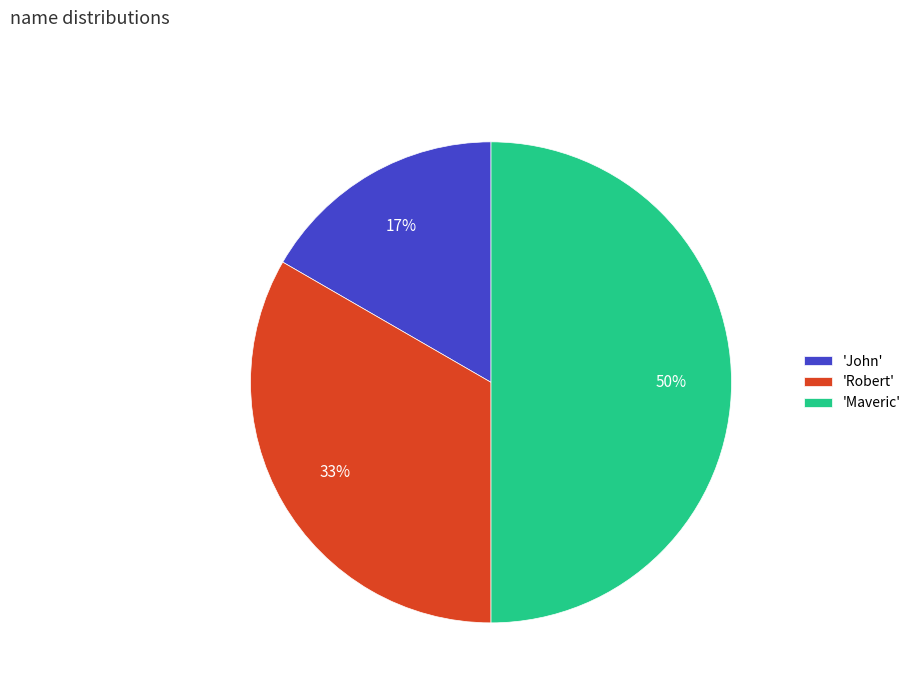

True or false: 'John' accounts for 17% of the total.

True